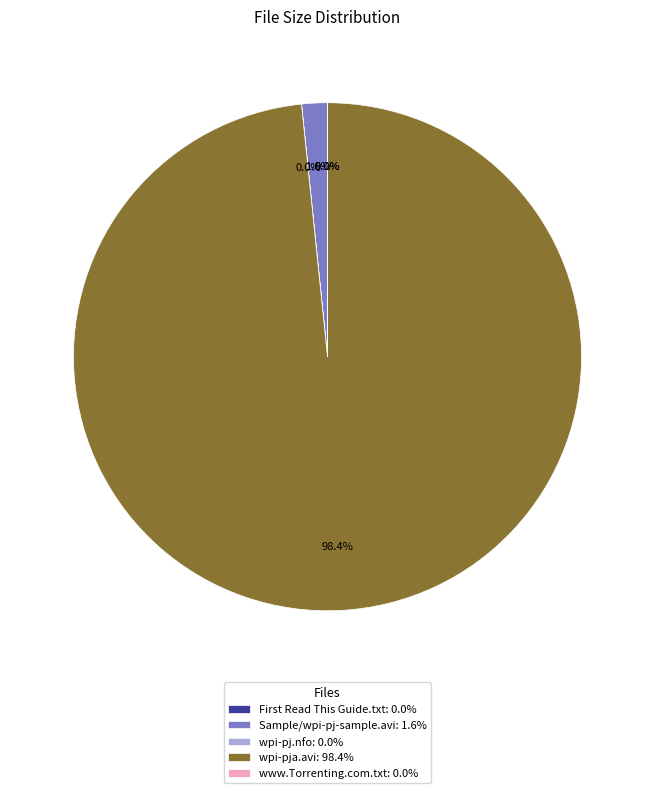

To the nearest percent, what is the difference between the largest and smallest slice percentages?

98%